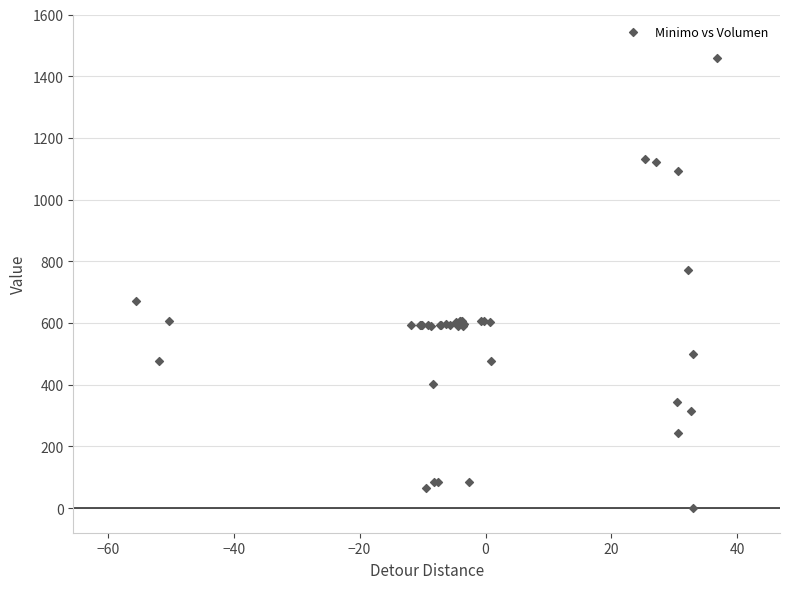

What Y value in the scatter plot is closest to 730?

772.7